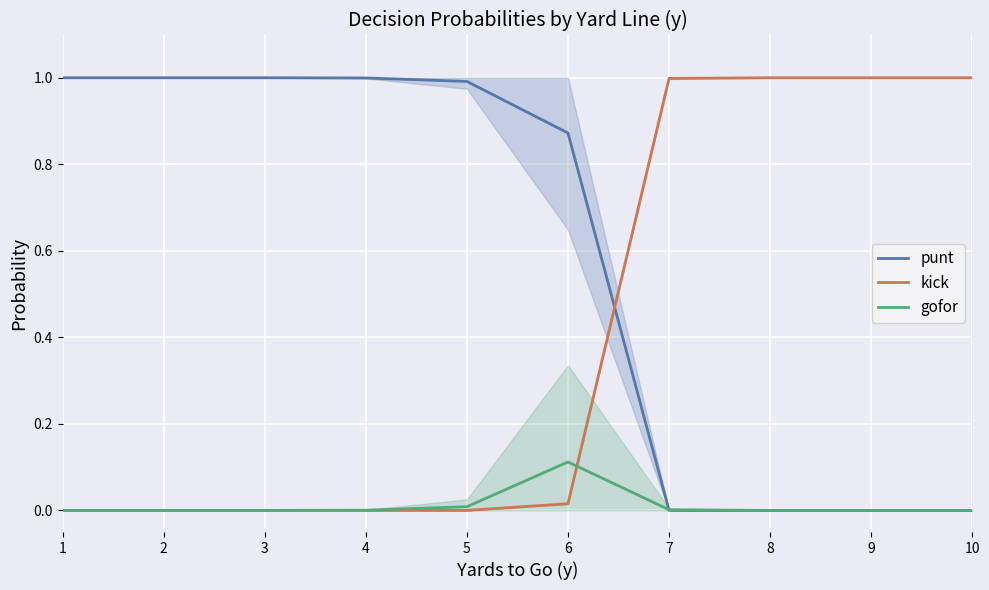

In gofor, how many points are higher than both neighbors (excluding endpoints)?

1